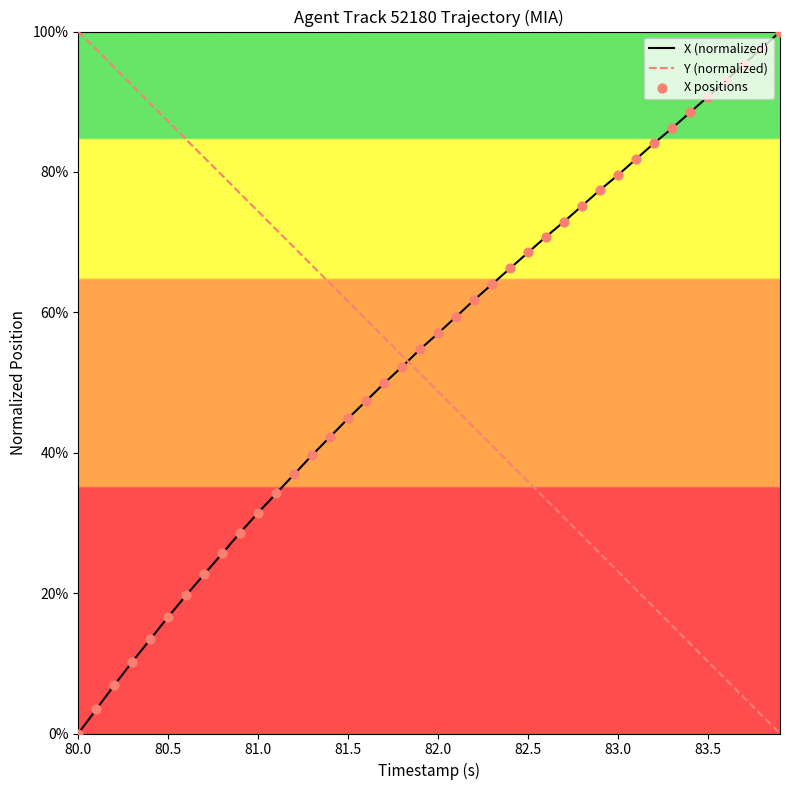

How many times do X (normalized) and Y (normalized) cross each other?

1